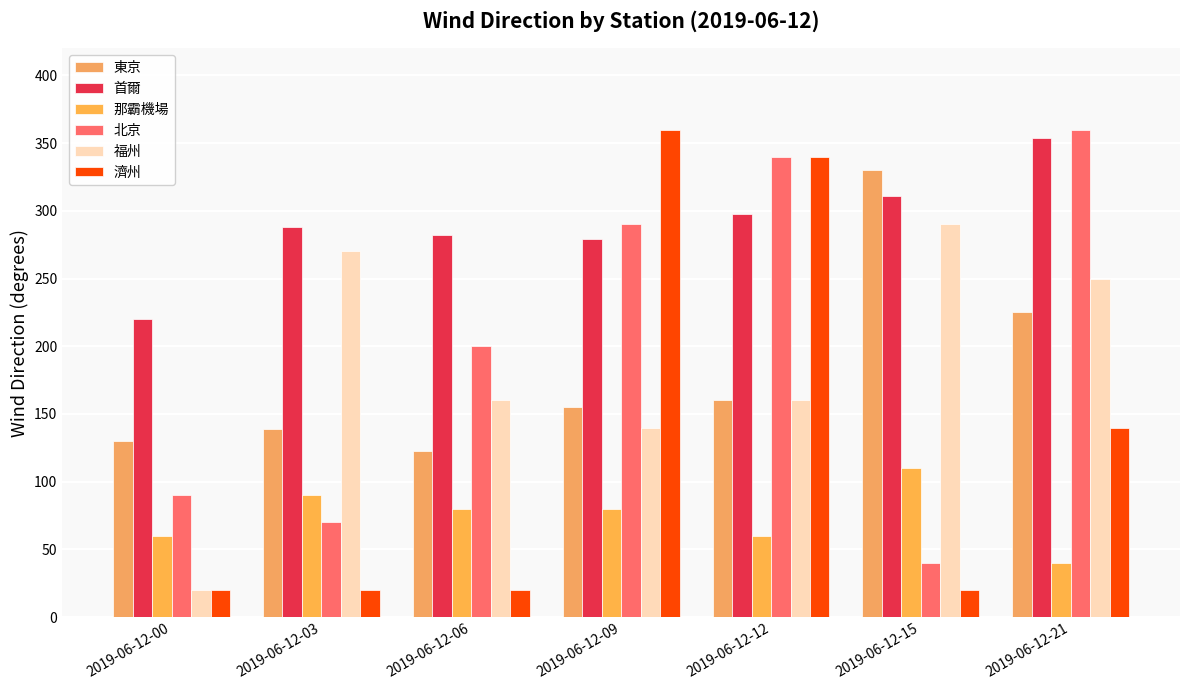

Which category has the lowest value in the 福州 series?

2019-06-12-00